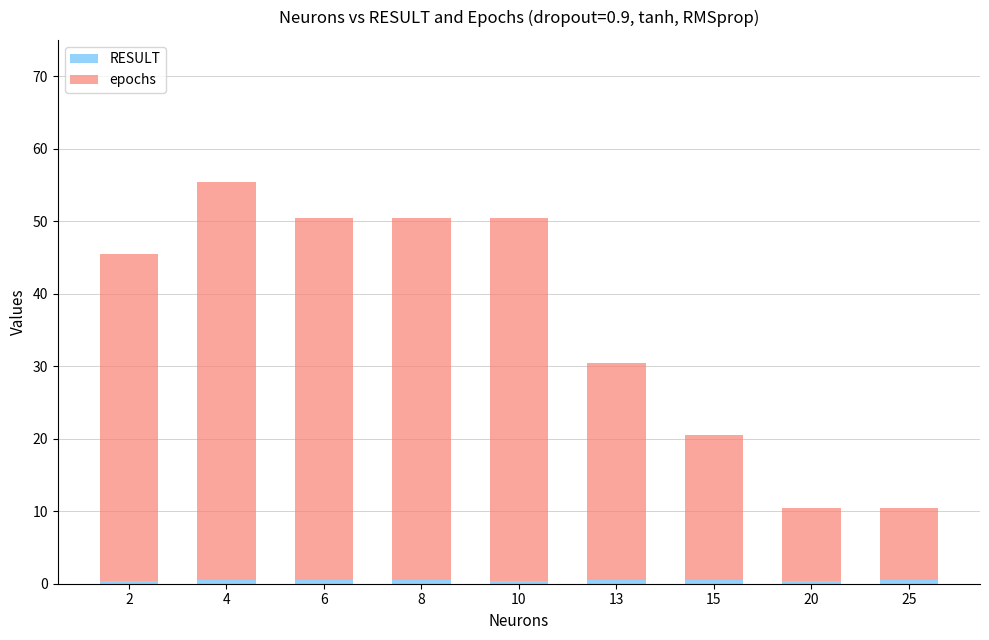

At which category is the sum across all series the highest?

4